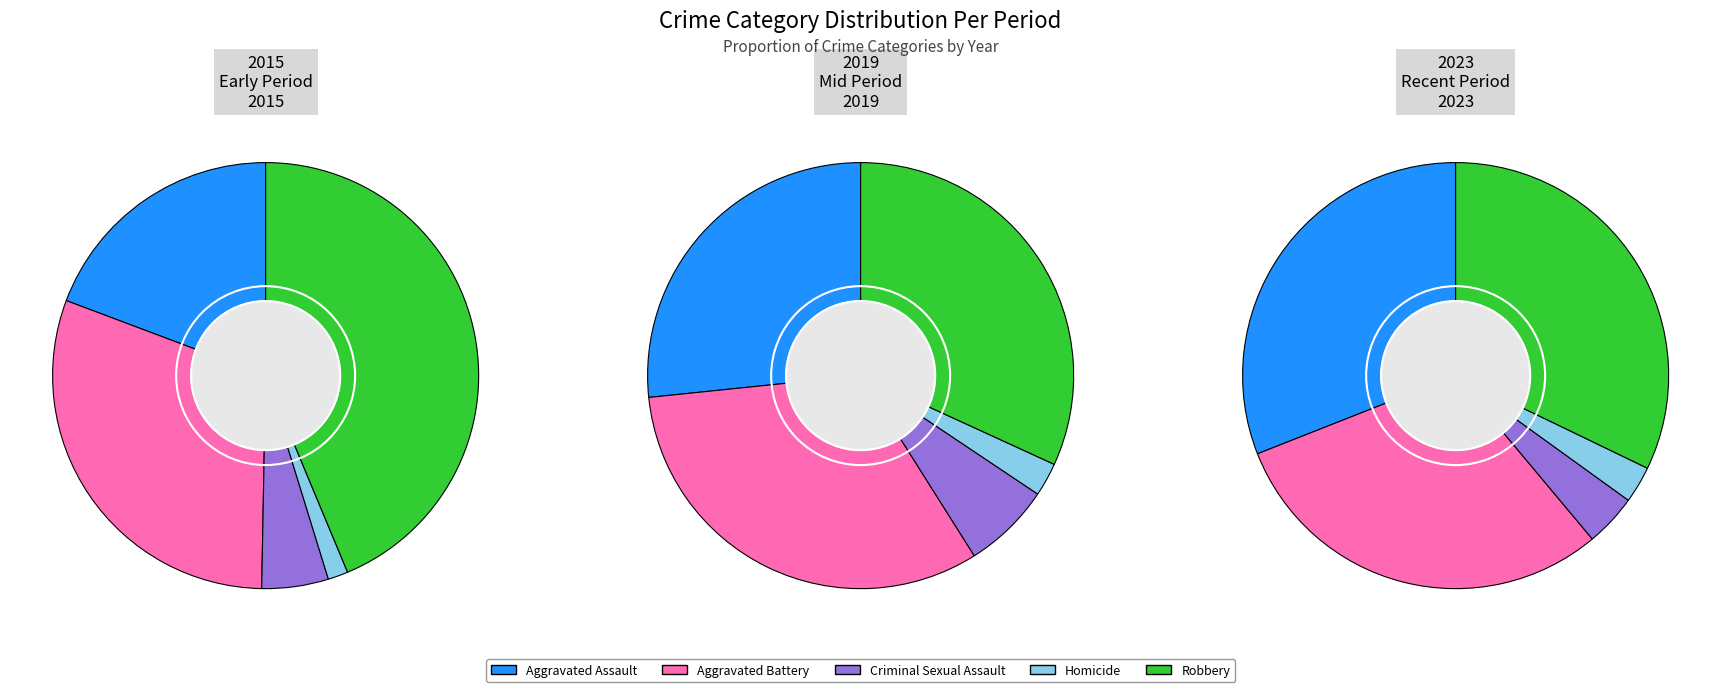

Do Robbery and Criminal Sexual Assault together represent more than half of the pie?

No